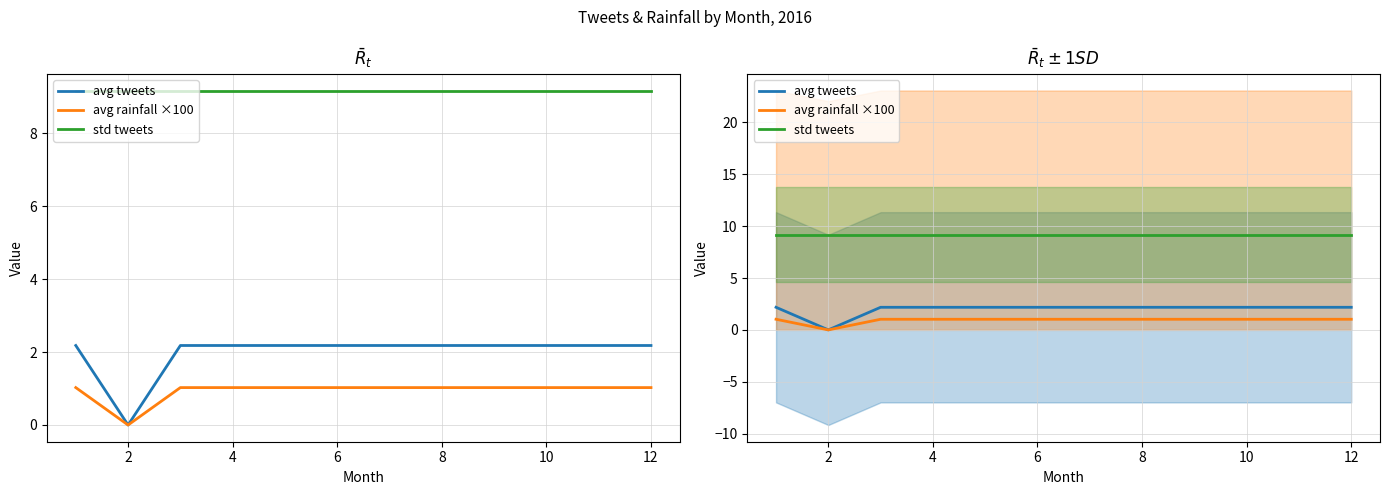

Which series changed the most between 2 and 10?

avg tweets